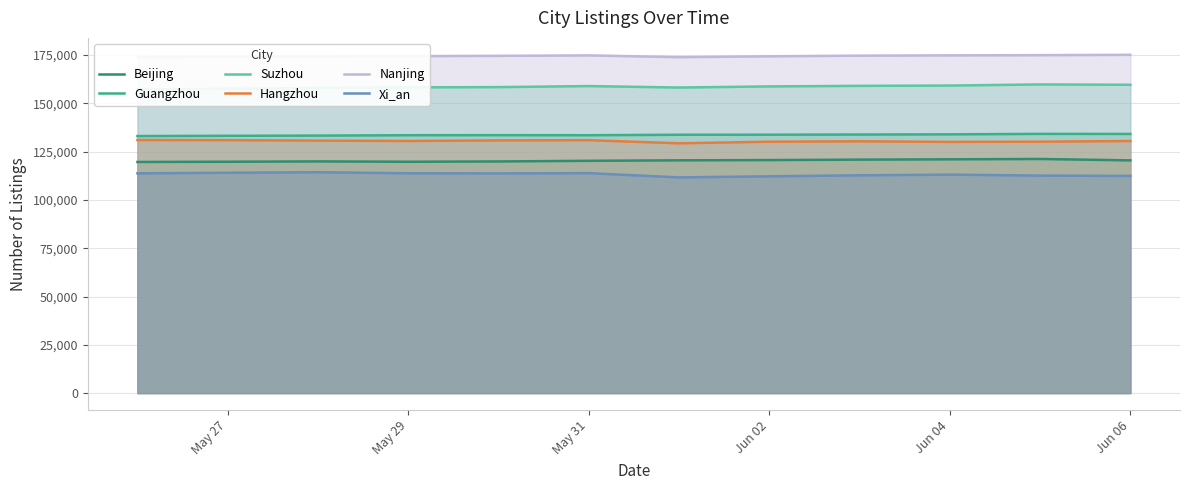

How many data points in Guangzhou are above 133763?

5